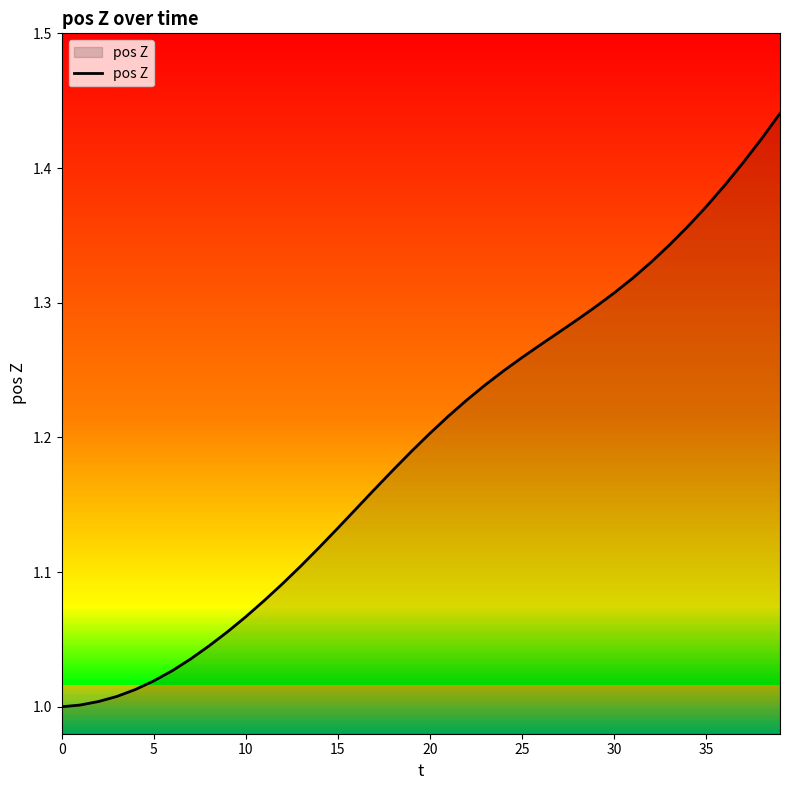

How many lines are shown in the chart?

1